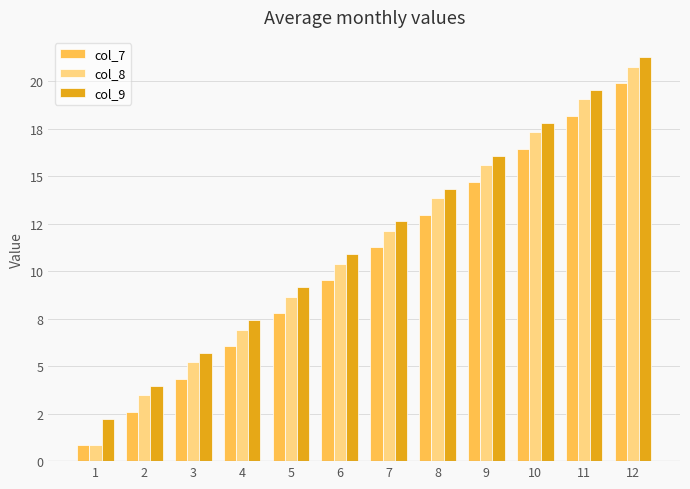

Are the bars grouped side by side (vs. stacked)?

Yes